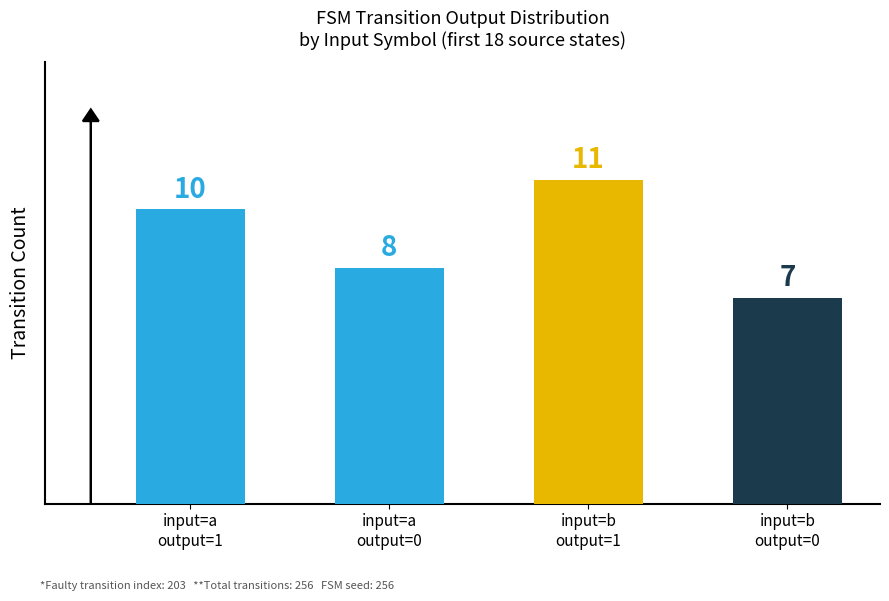

Reading left to right, transcribe all the data shown in this chart.

input=a
output=1=10	input=a
output=0=8	input=b
output=1=11	input=b
output=0=7